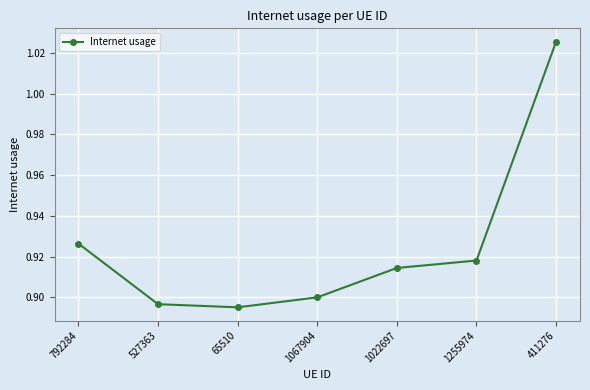

The value at 792284 is 0.9. True or false?

True